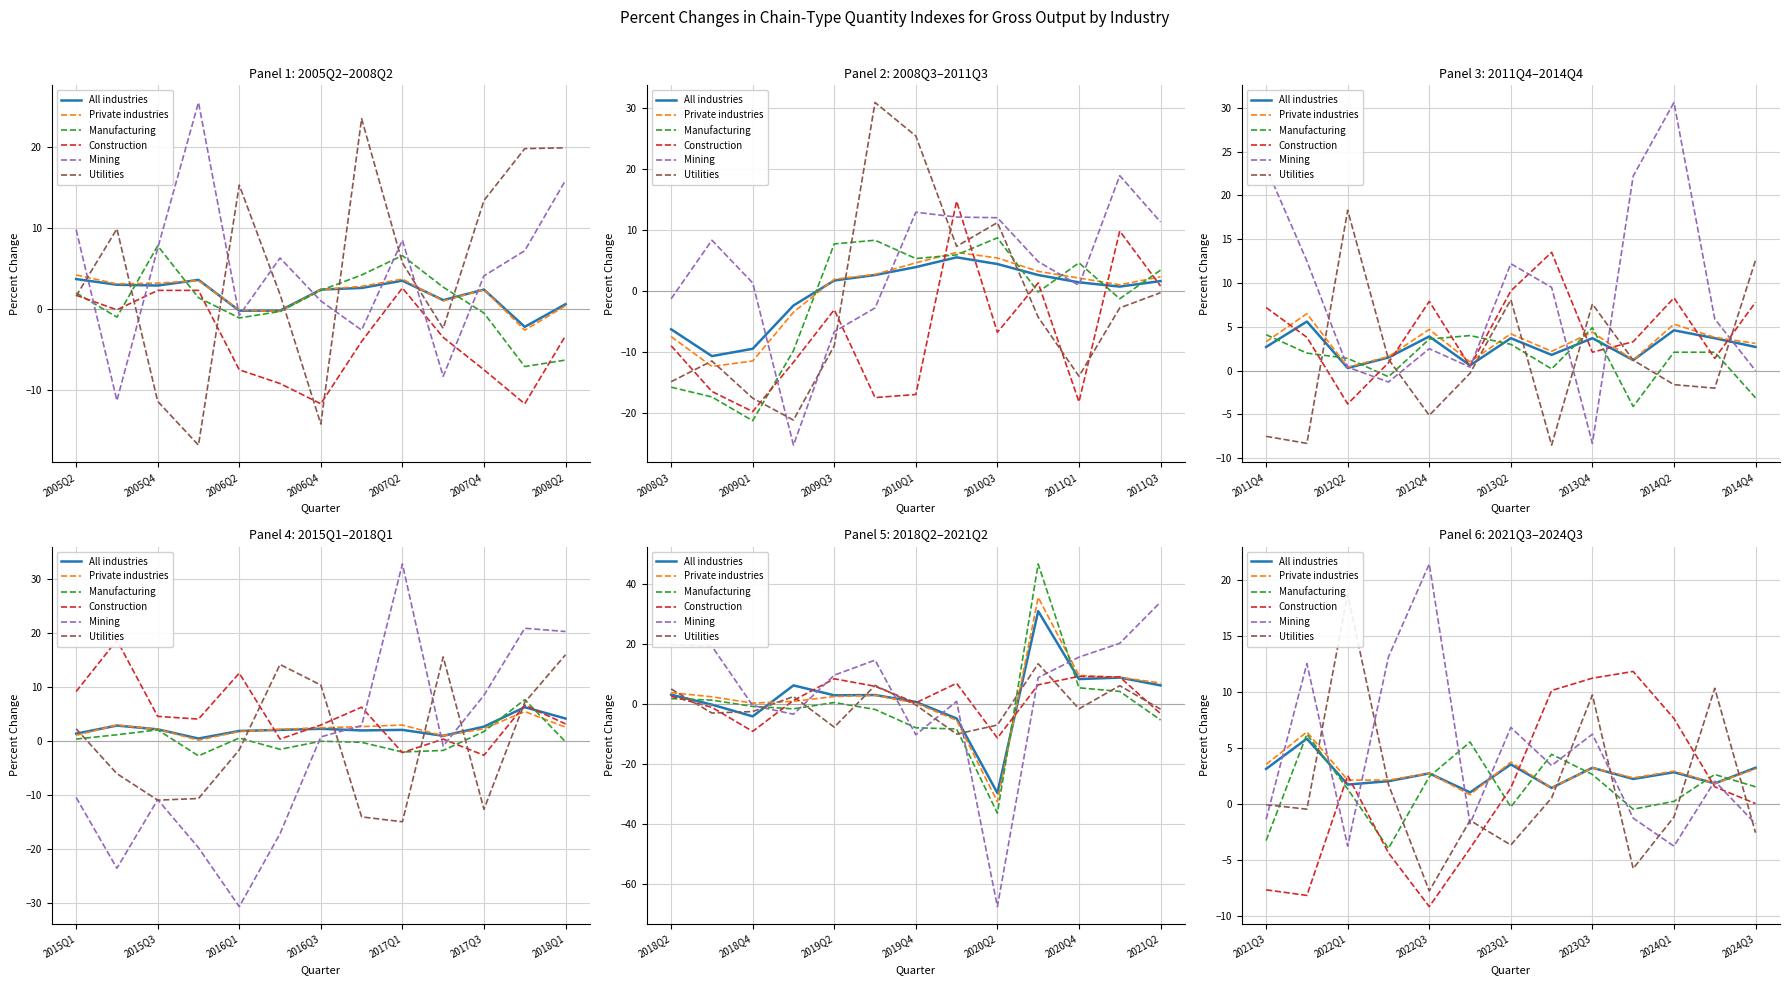

How many lines are shown in the chart?

6